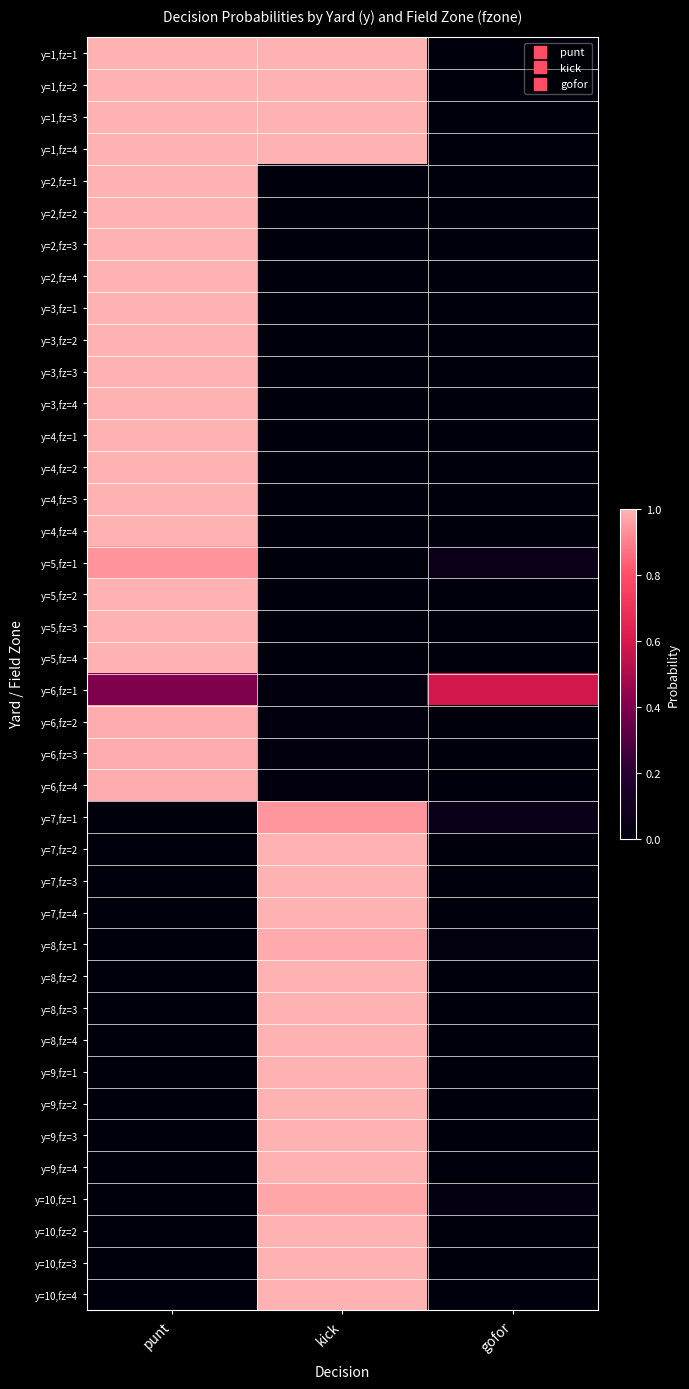

Which has a higher value, punt or gofor?

punt